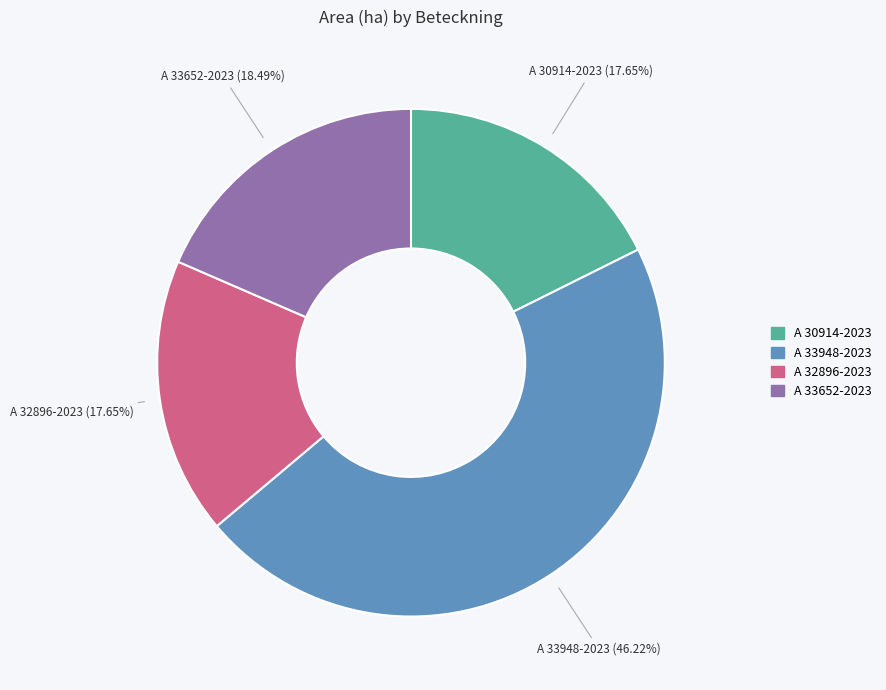

What percentage do A 33948-2023 and A 32896-2023 together represent?

63.9%